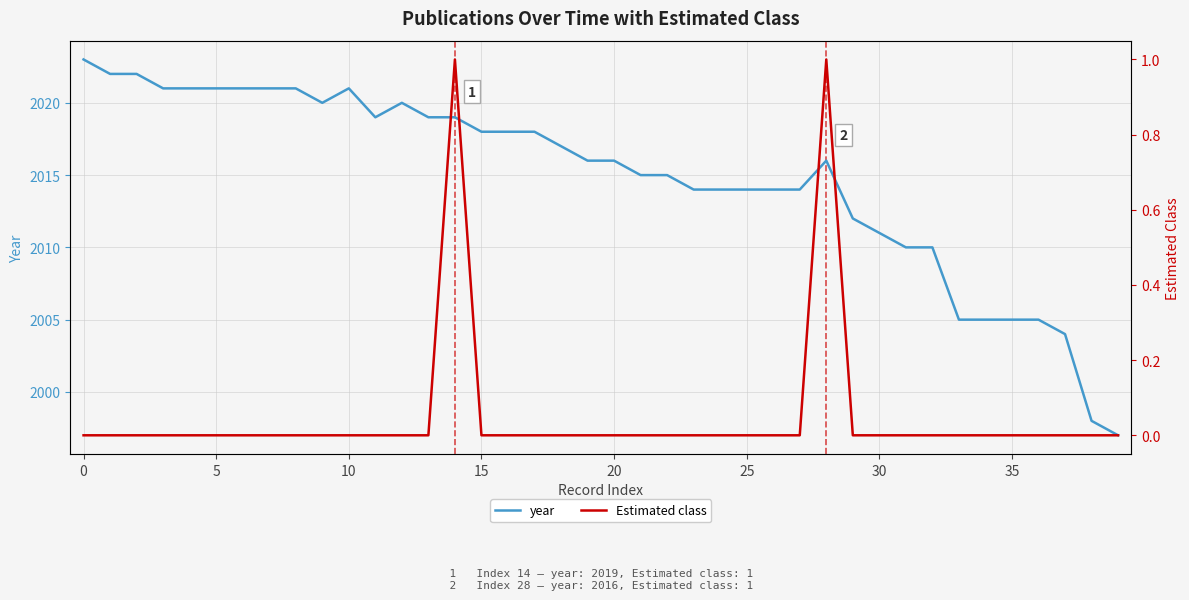

What is the label of the 35th point from the left?

34